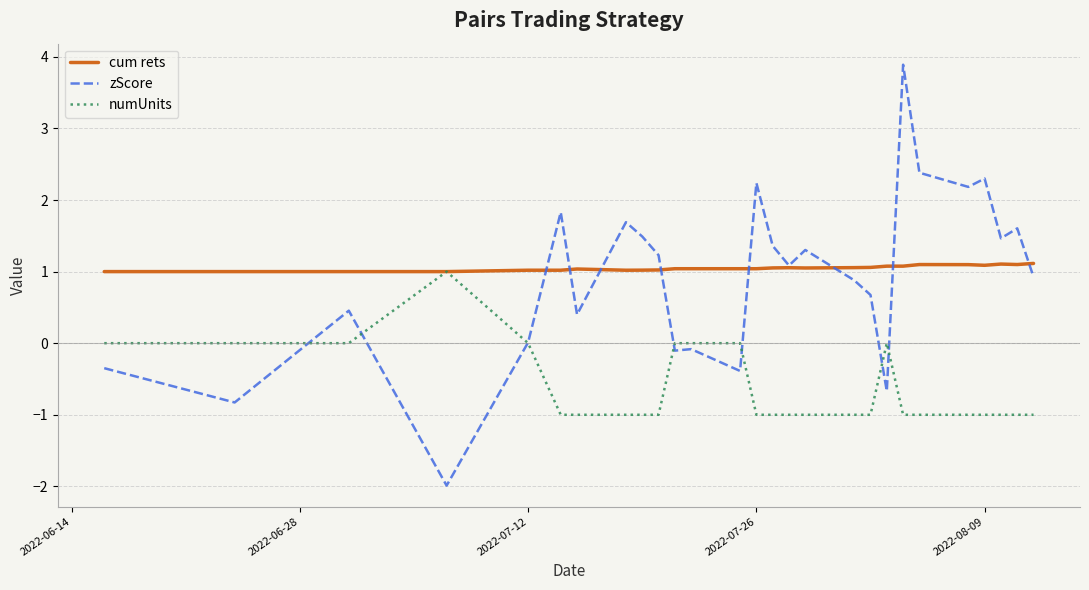

What are all the series names shown in the legend?

cum rets, zScore, numUnits